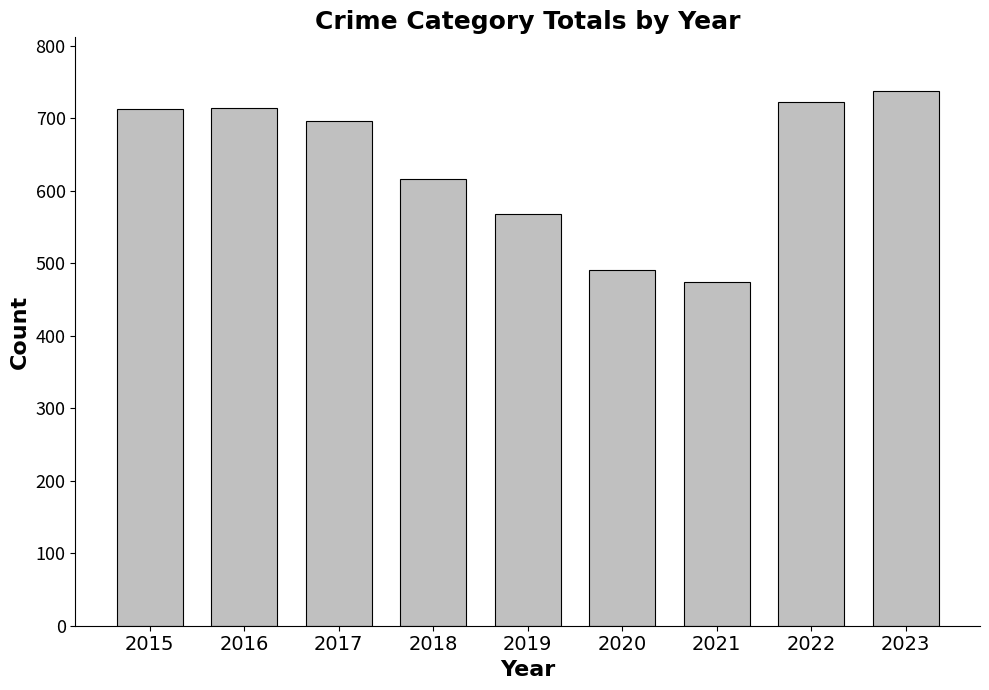

At which label is the value closest to 606?

2018